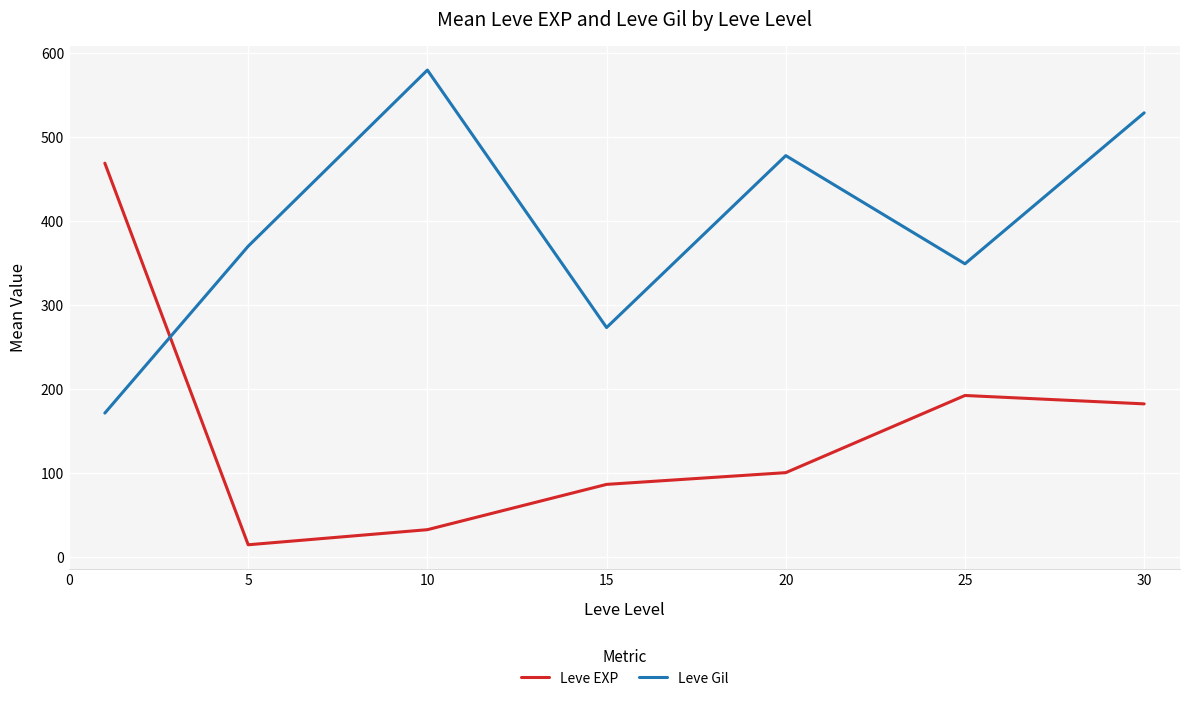

Which series has the widest spread of values?

Leve EXP